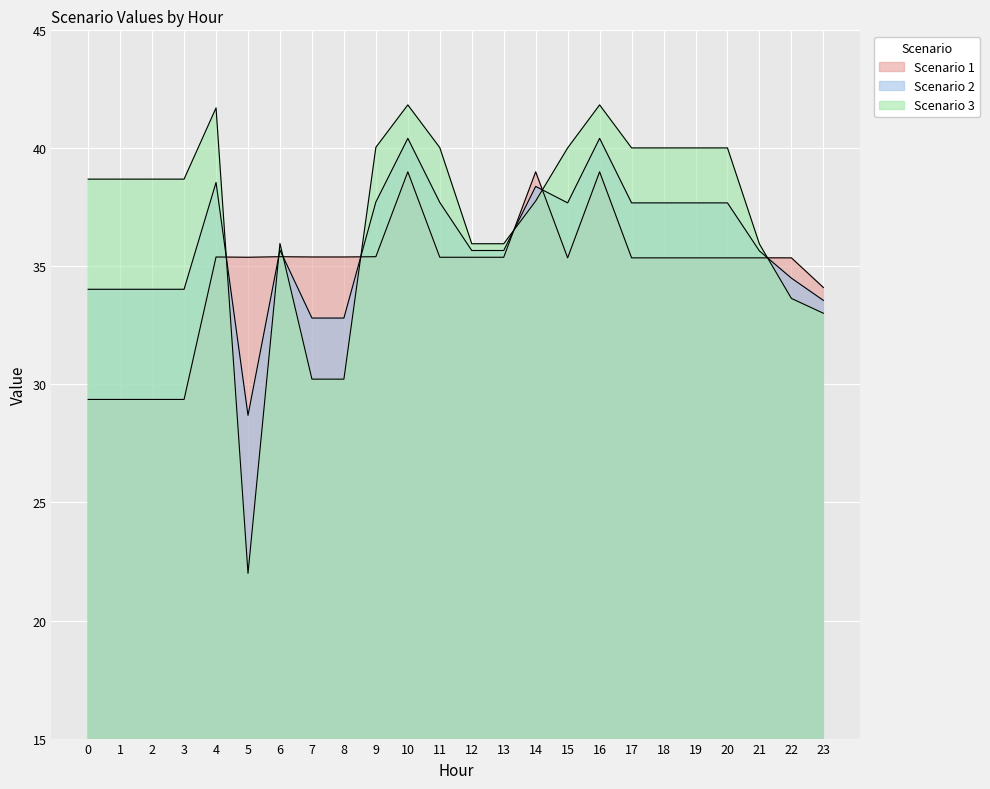

What is the average value of the Scenario 3 series?

37.1